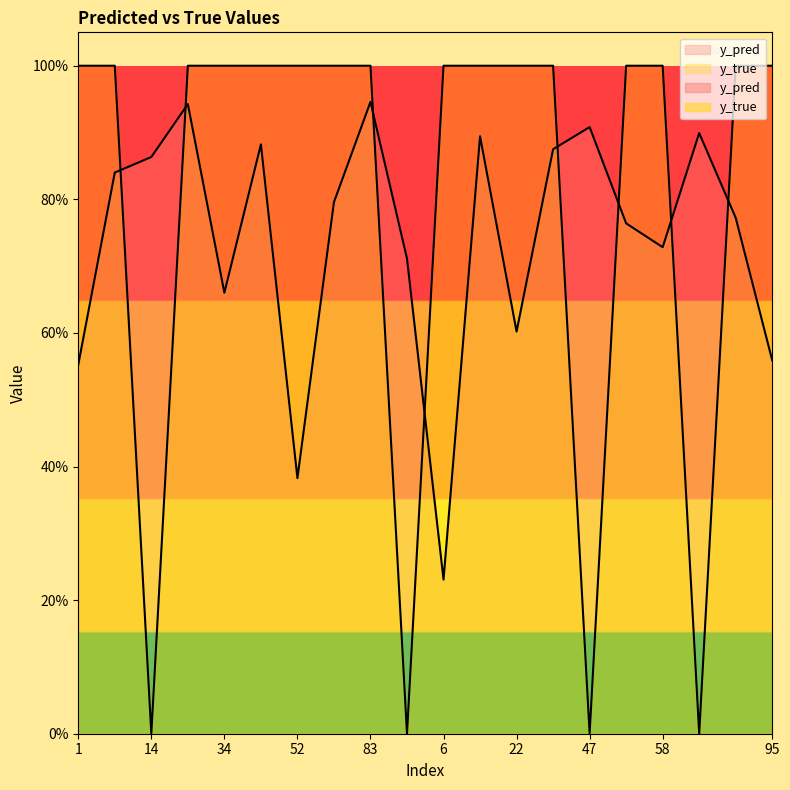

How many lines are shown in the chart?

2